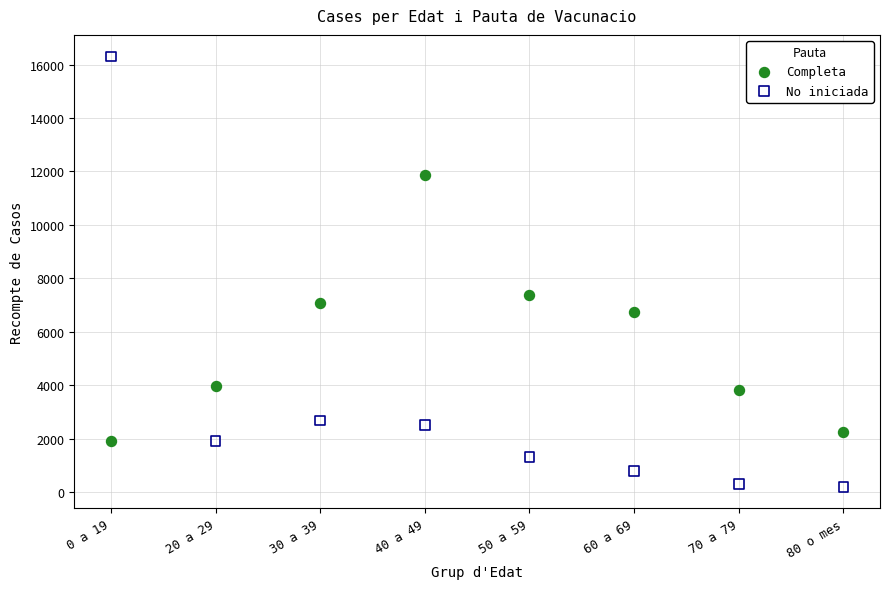

Across all data points, what is the range of Y values (max minus min)?

16114